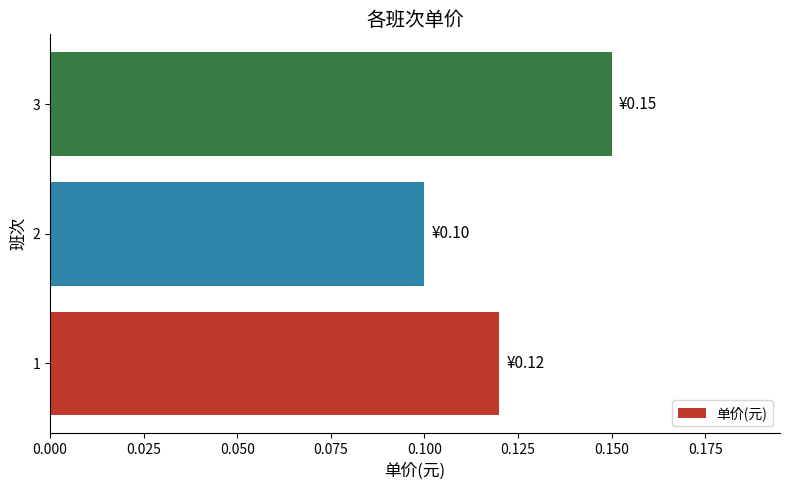

At which category does the chart reach its peak across all series?

3